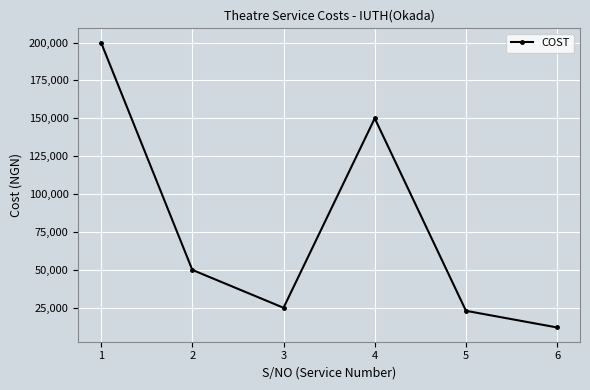

True or false: the data shows 12000 at 6.

True